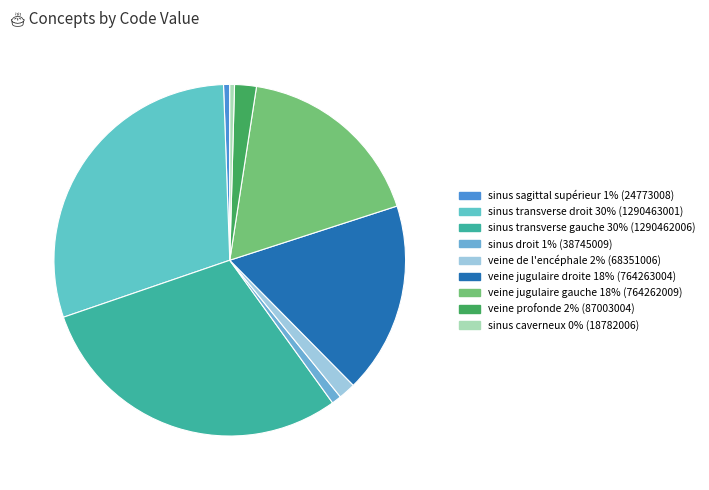

Does any single category account for the majority?

No